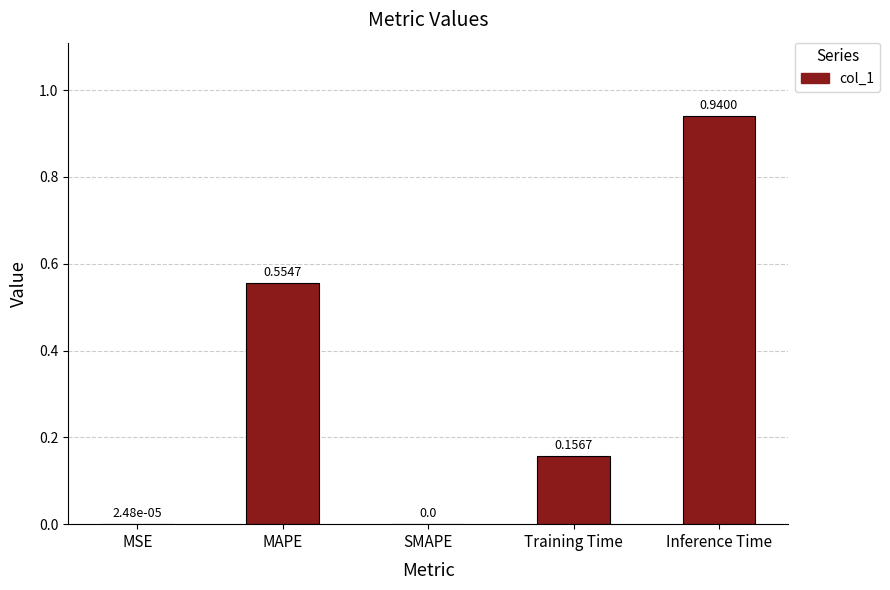

What is the difference between the values at Inference Time and Training Time?

0.8